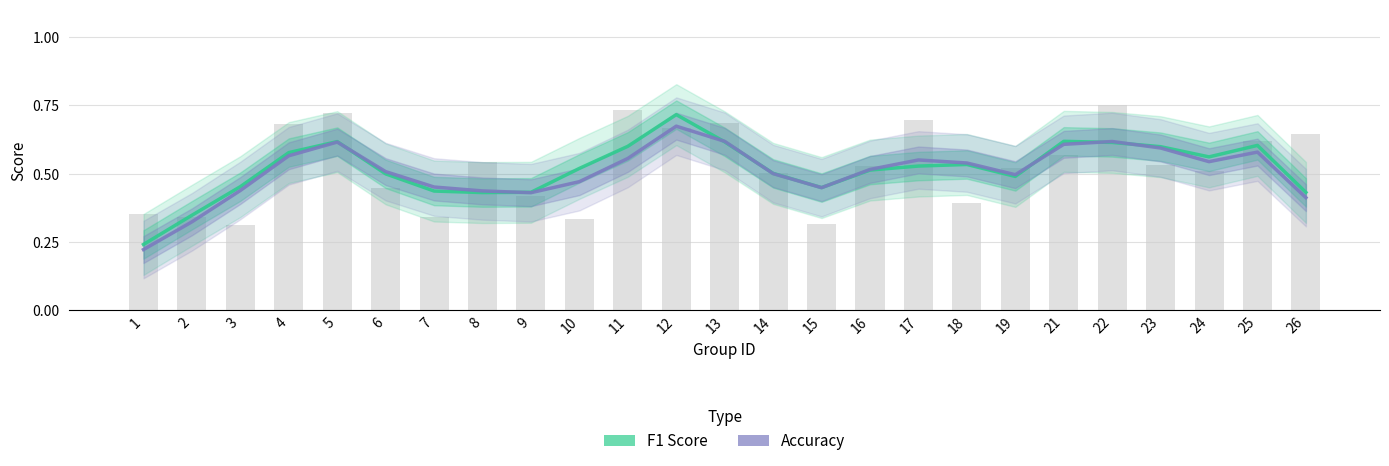

Which series has the widest spread of values?

F1 Score